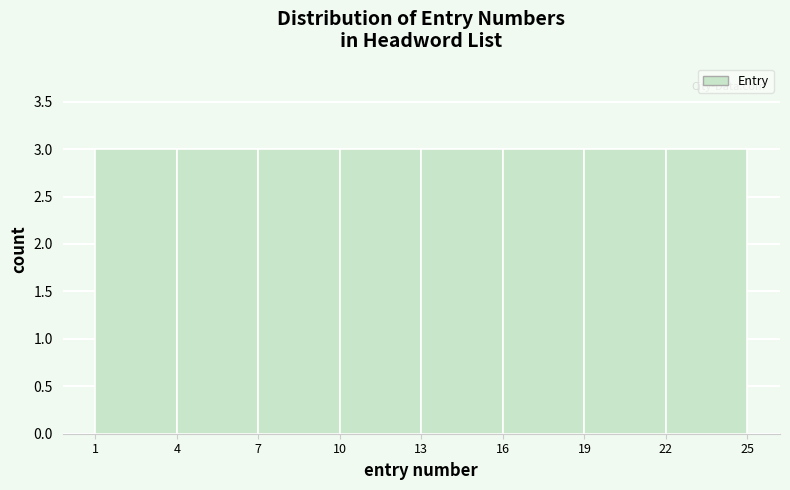

Reading left to right, list every bar in this chart as the range it spans on the x-axis followed by its height. The values are not printed on the chart, so give them approximately, as read against the axis.

1 to 4: 3
4 to 7: 3
7 to 10: 3
10 to 13: 3
13 to 16: 3
16 to 19: 3
19 to 22: 3
22 to 25: 3